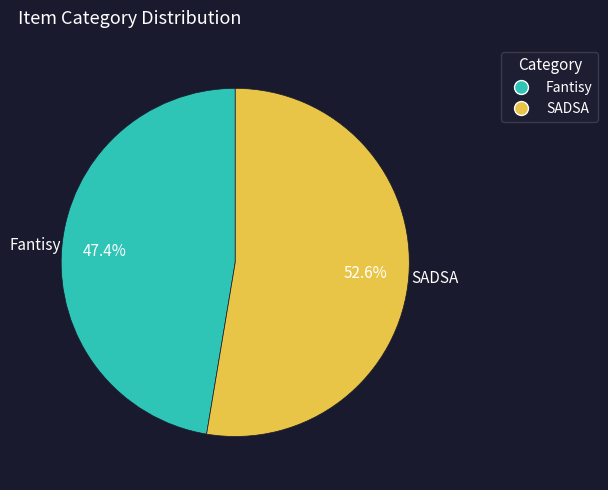

True or false: Fantisy accounts for 60% of the total.

False